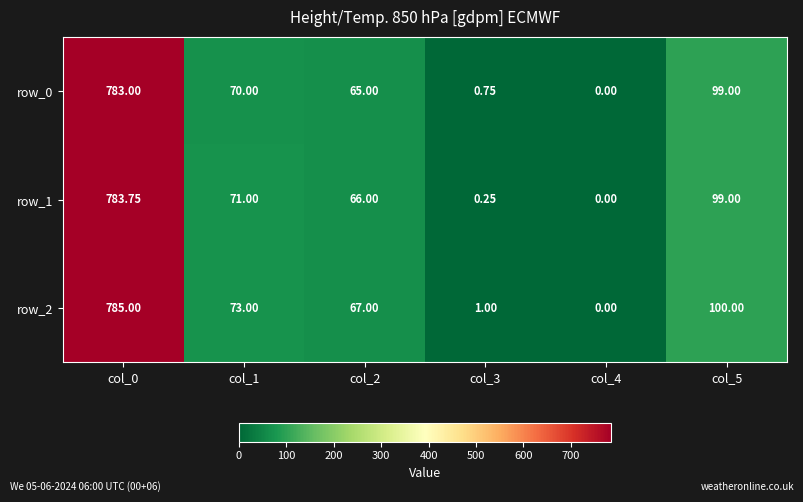

Rank the series by their maximum value, from highest to lowest.

row_2, row_1, row_0